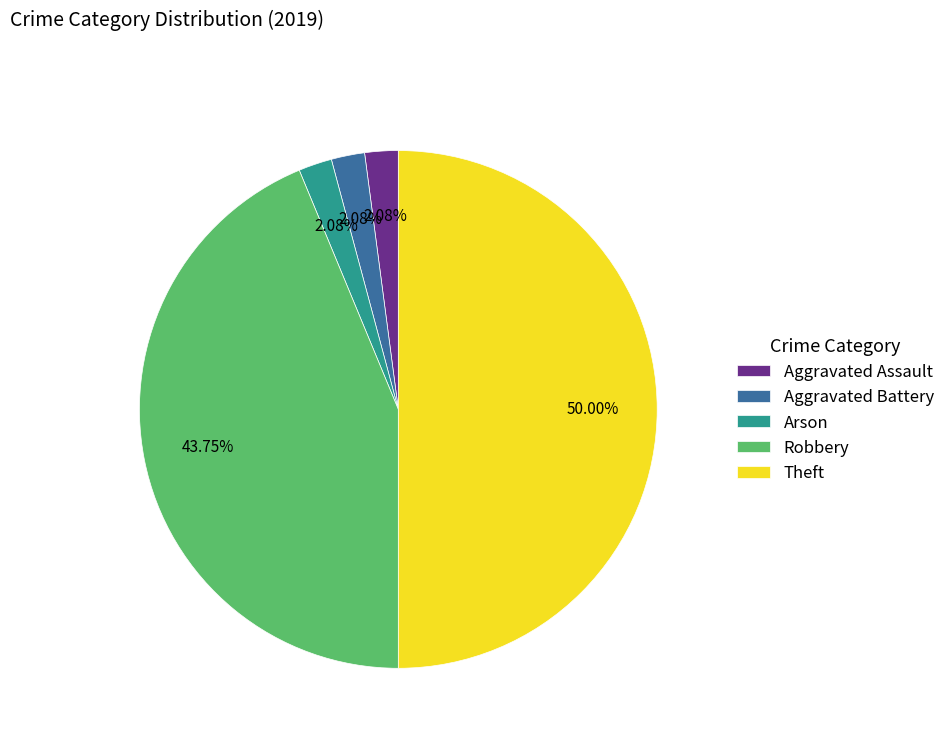

To the nearest percent, what is the combined percentage of Aggravated Assault and Theft?

52%